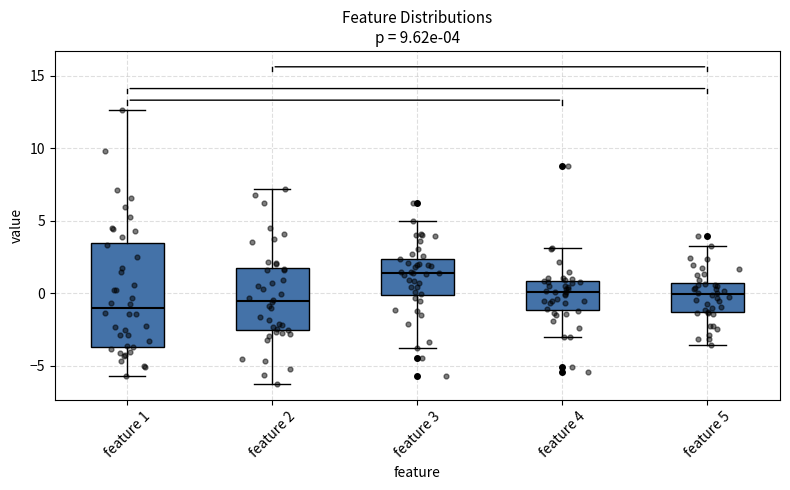

Which box has the highest median line?

feature 3